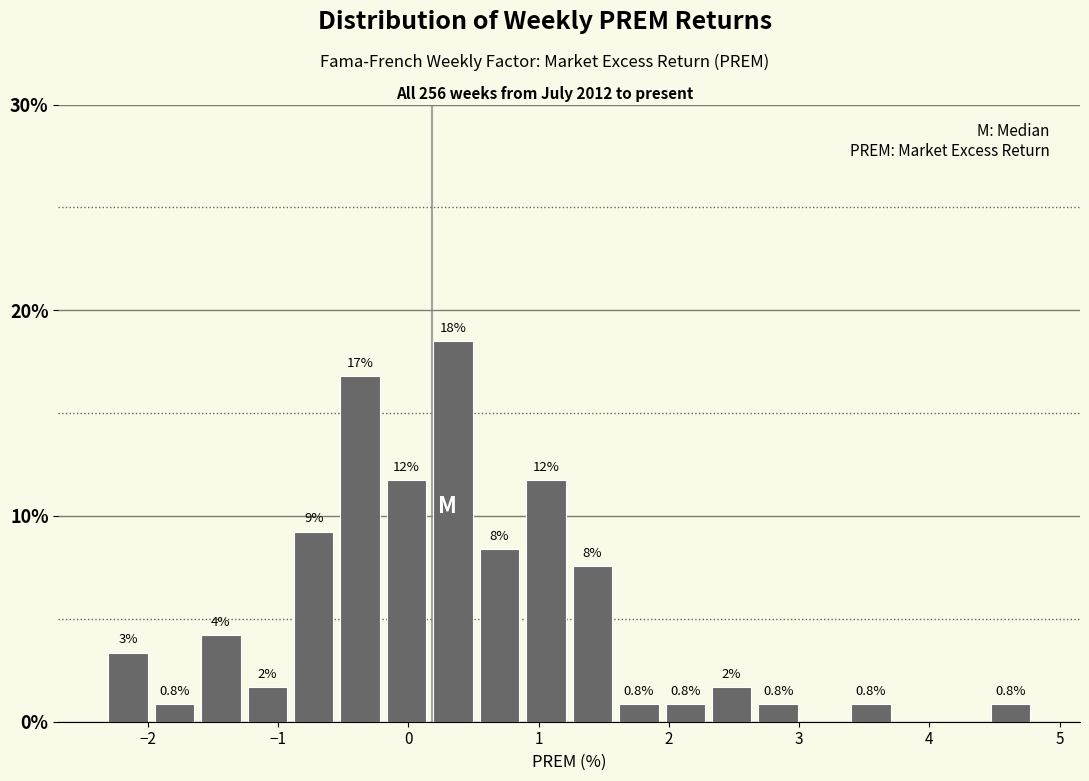

Read against the x-axis, roughly where is the centre of the tallest bar?

0.3